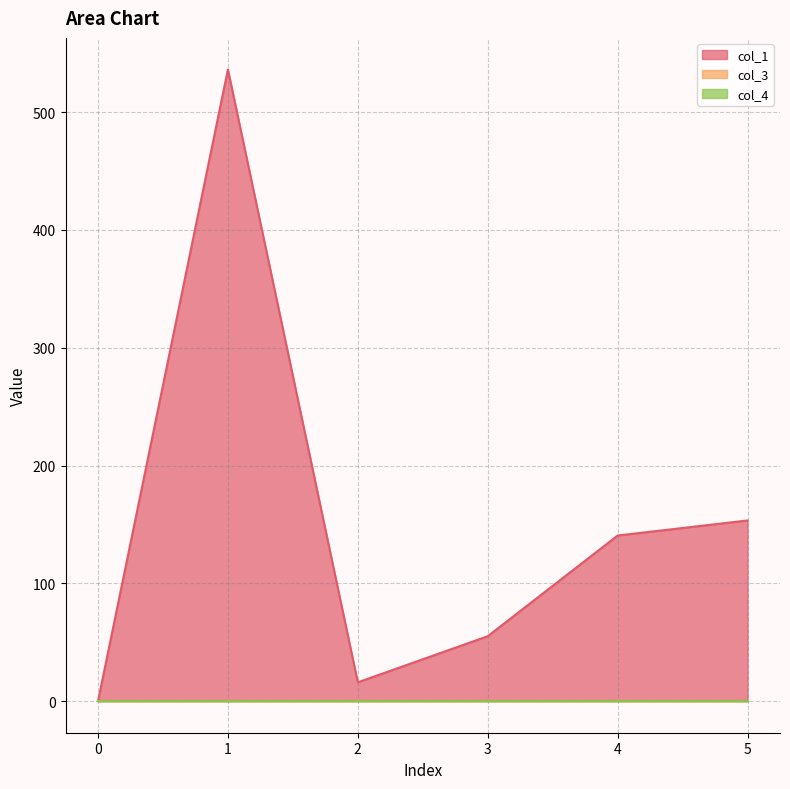

In col_1, how many points are lower than both neighbors (excluding endpoints)?

1